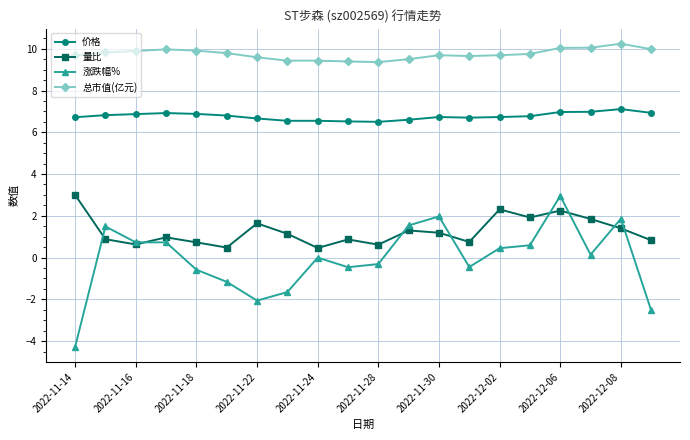

What is the maximum value shown in the chart?

10.2